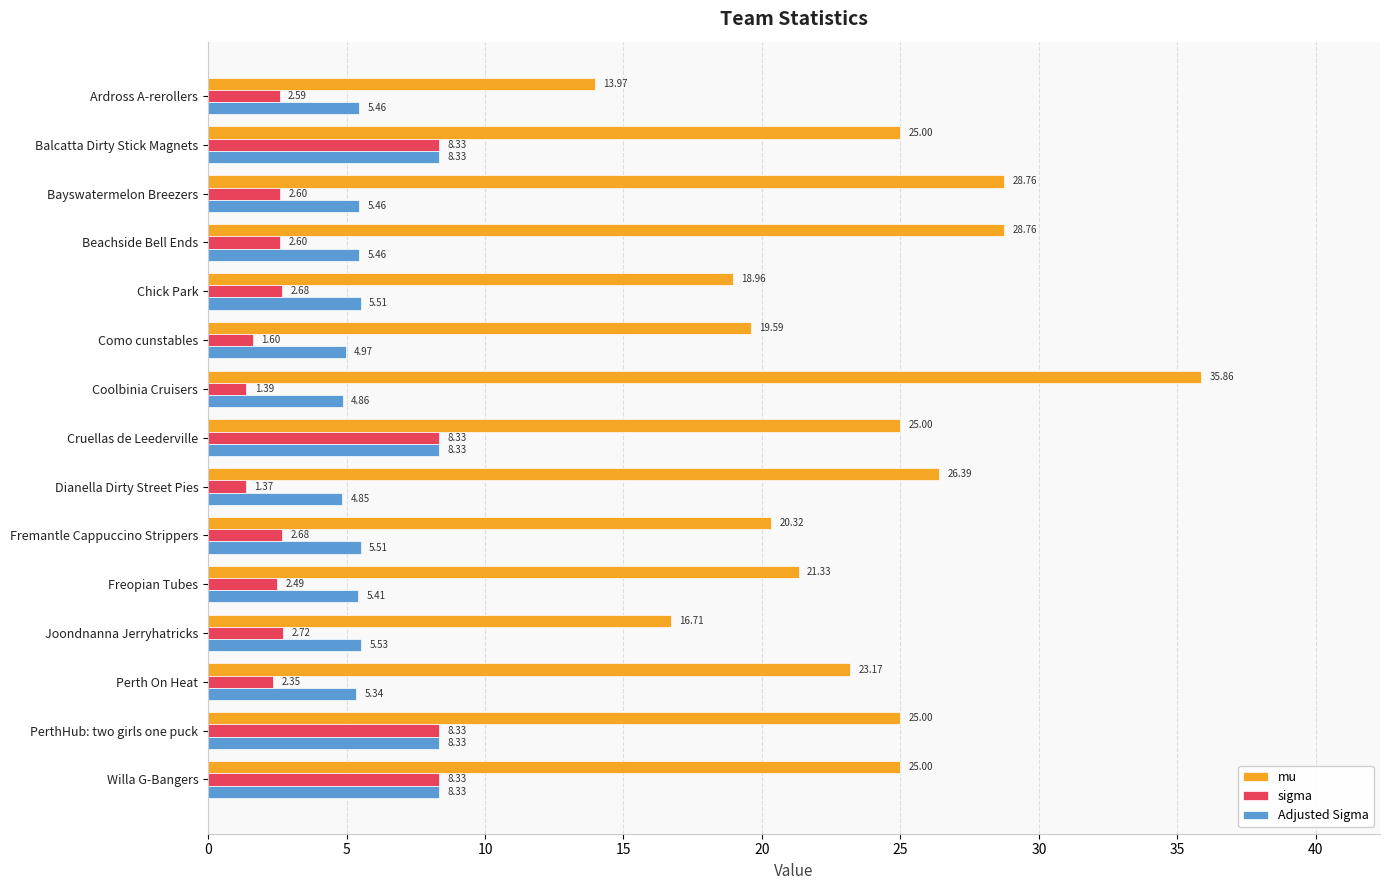

What is the difference between the second highest and minimum values in the mu series?

14.8